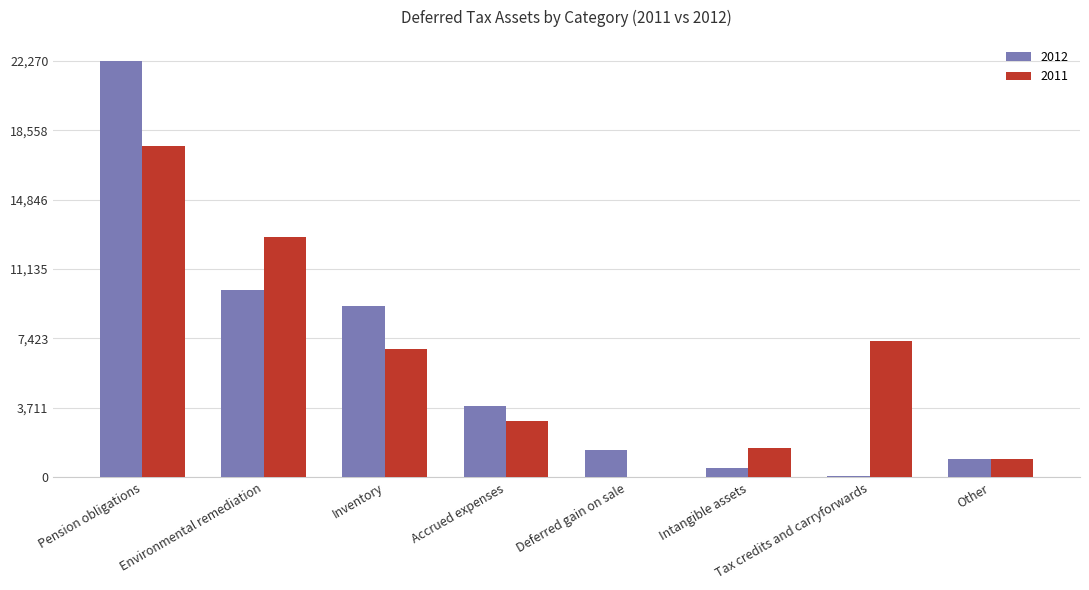

What is the total value across all series at Inventory?

16020